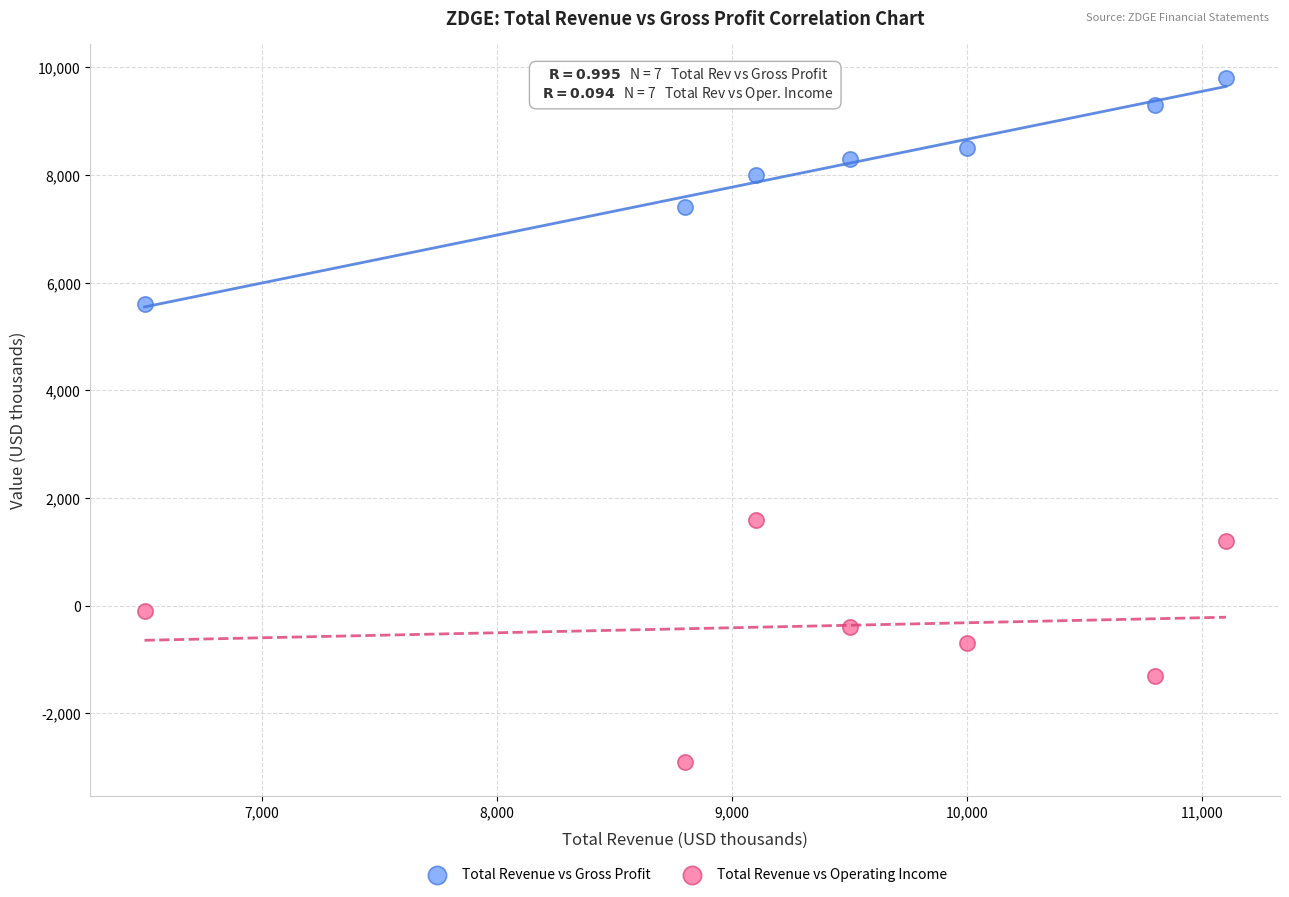

What are all the series names shown in the legend?

Total Revenue vs Gross Profit, Total Revenue vs Operating Income